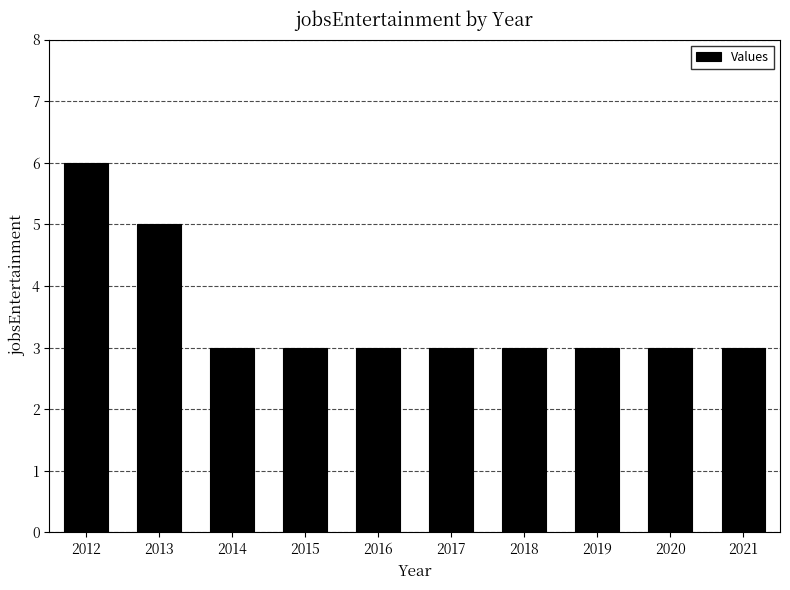

What value does the data have at 2012?

6